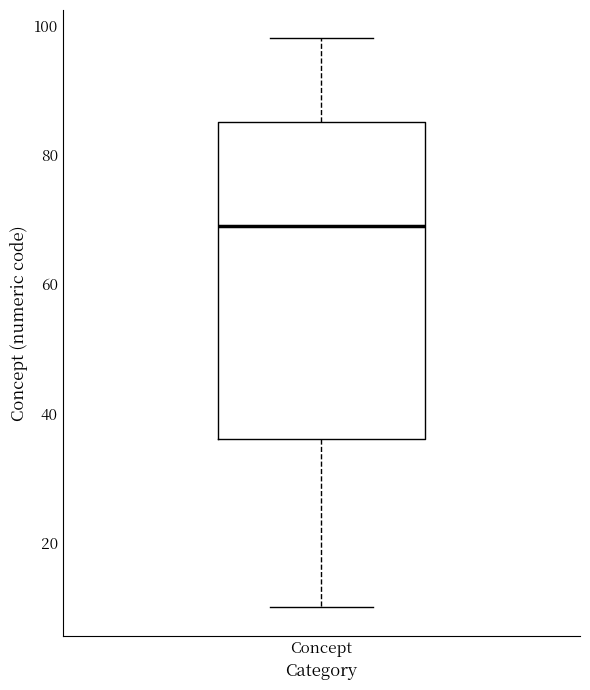

Transcribe this box plot: give where the median line is, the range the box spans, and where the two whiskers end, as read against the y-axis. The values are not printed on the chart, so give them approximately, as read against the axis.

median 70, box 36 to 86, whiskers 10 to 98